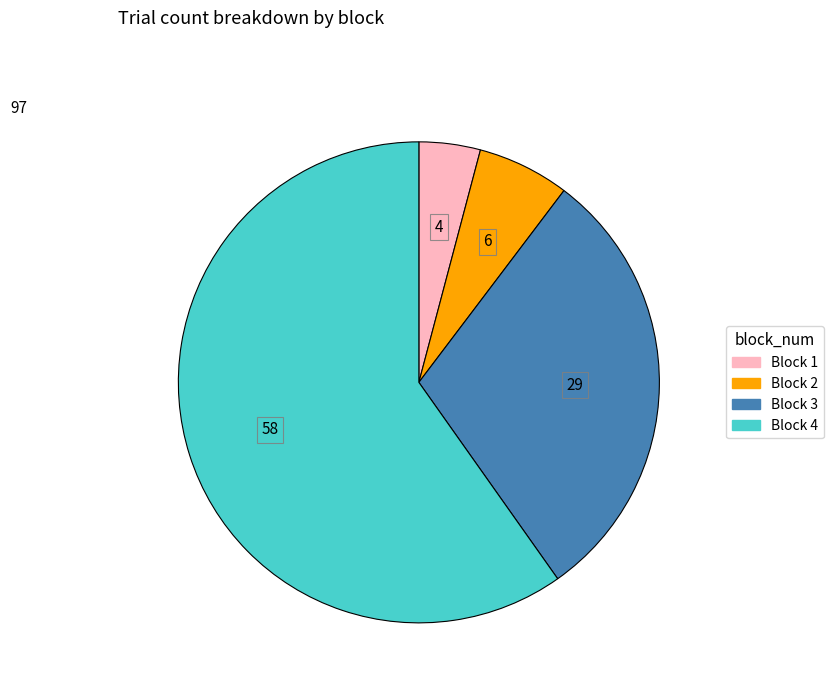

Is the sum of Block 4 and Block 3 greater than half?

Yes